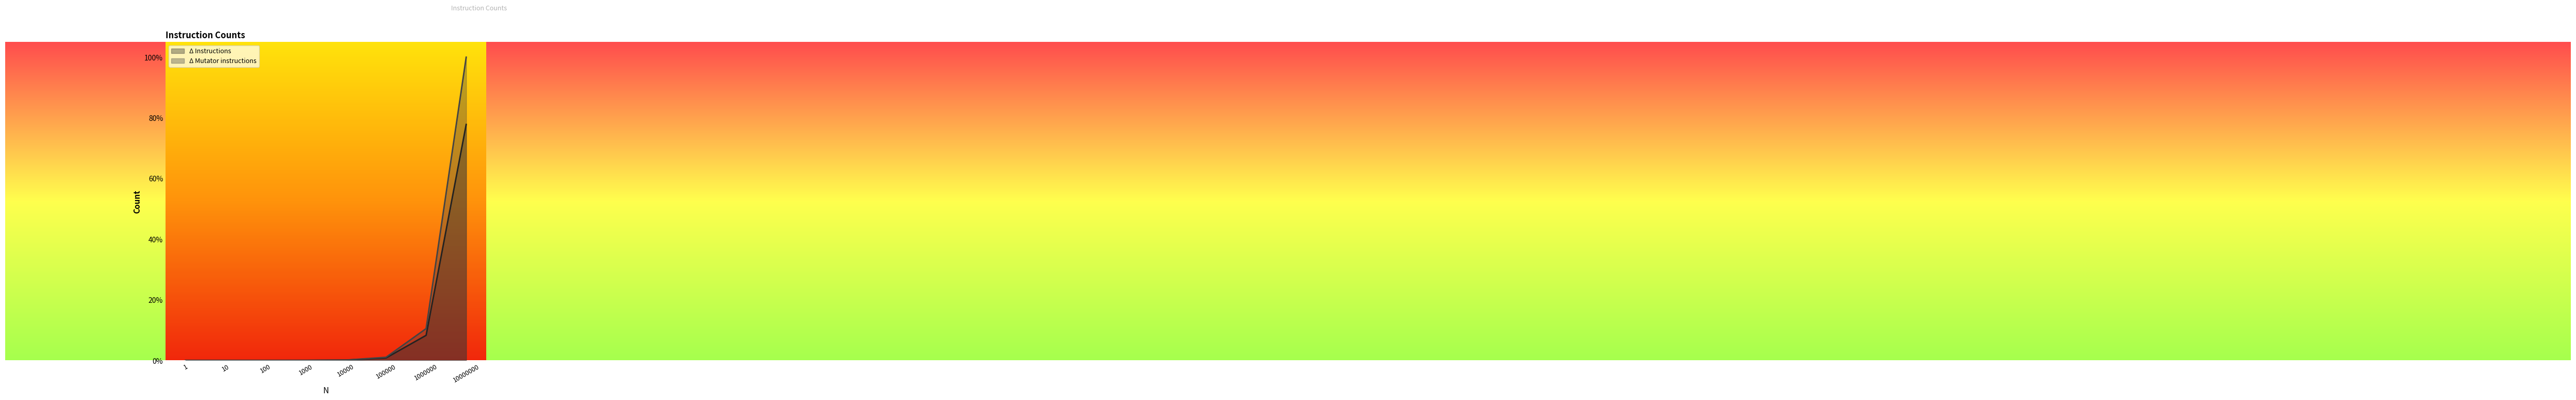

Is it true that Δ Instructions equals 0.0 at 10000?

False